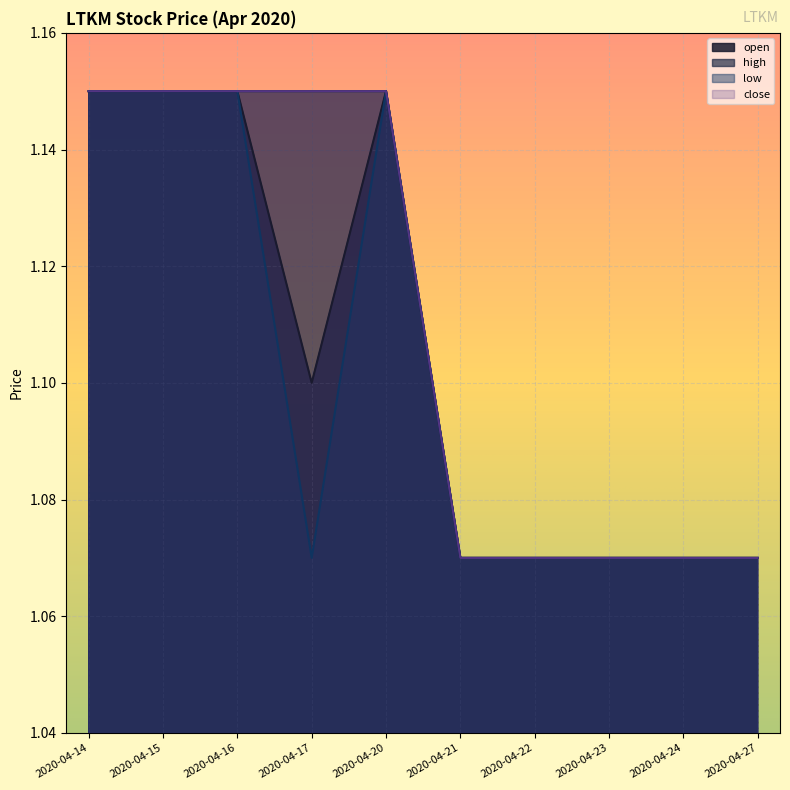

What is the difference between the maximum and minimum values in the low series?

0.1